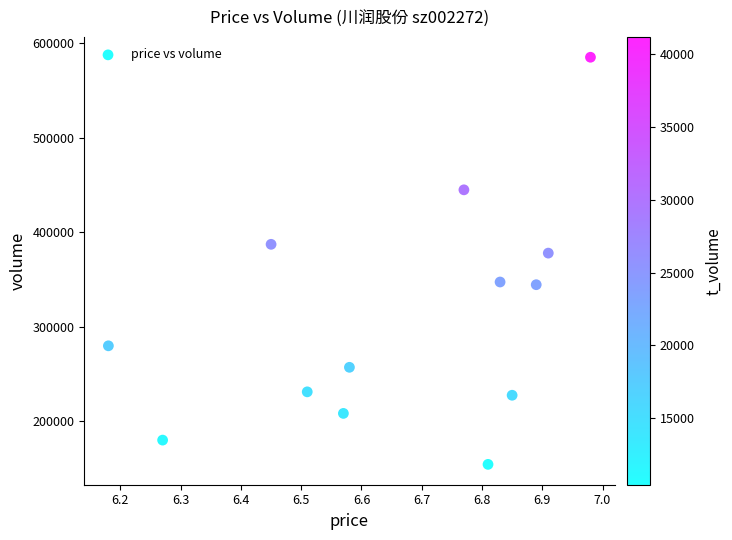

What Y value in the scatter plot is closest to 369689?

377824